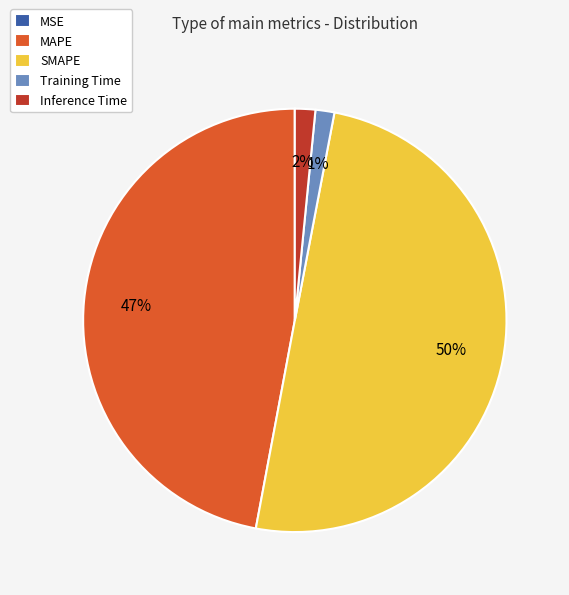

Is Training Time the majority of the pie?

No